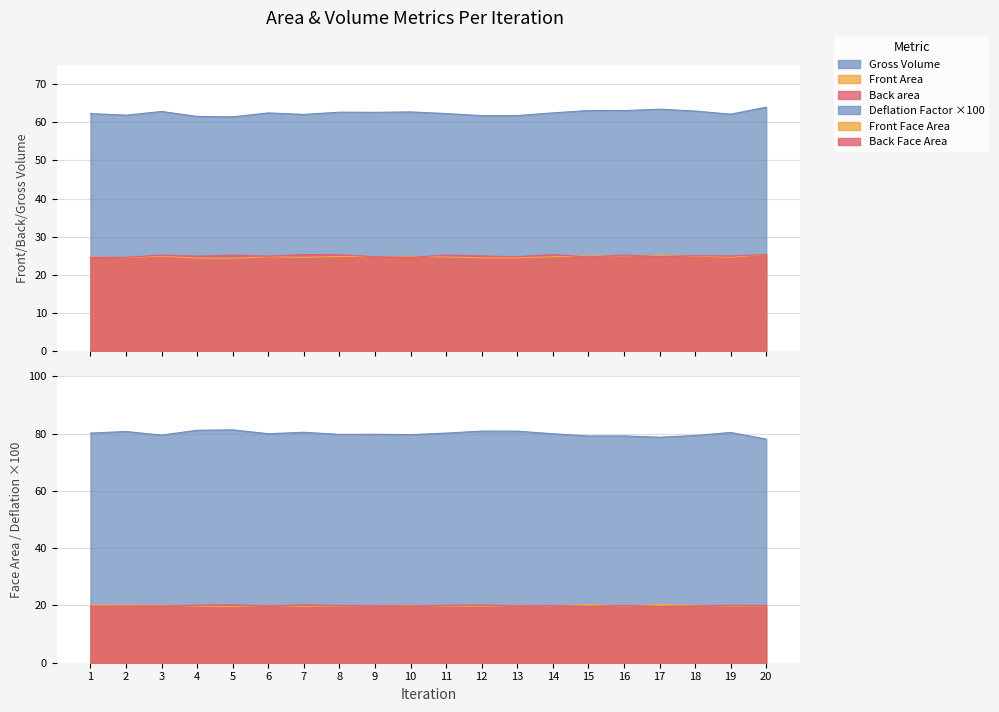

Is it true that Back area equals 24.6 at 2?

True